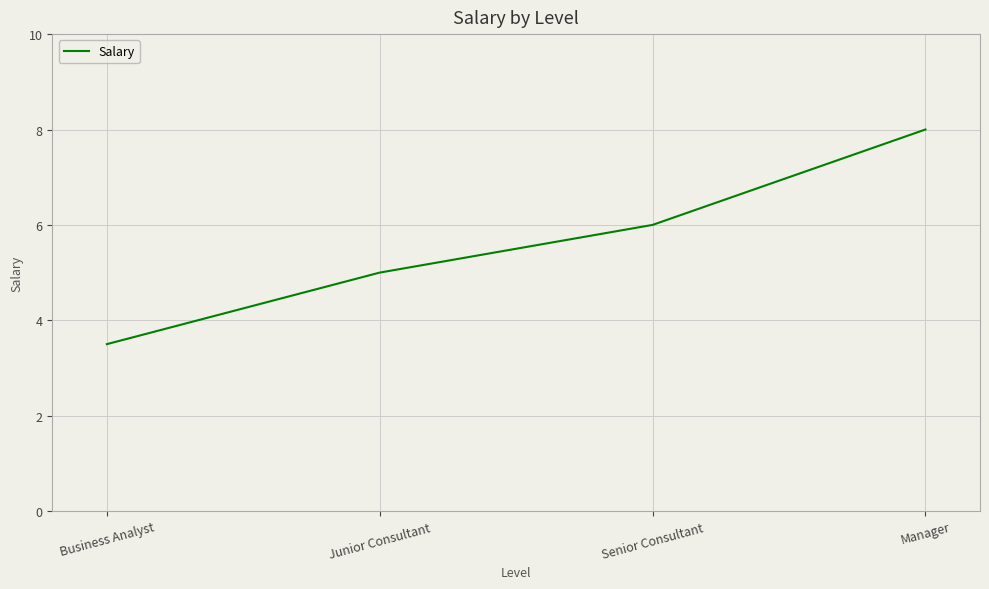

The chart shows a value of 3.5 at Business Analyst. True or false?

True